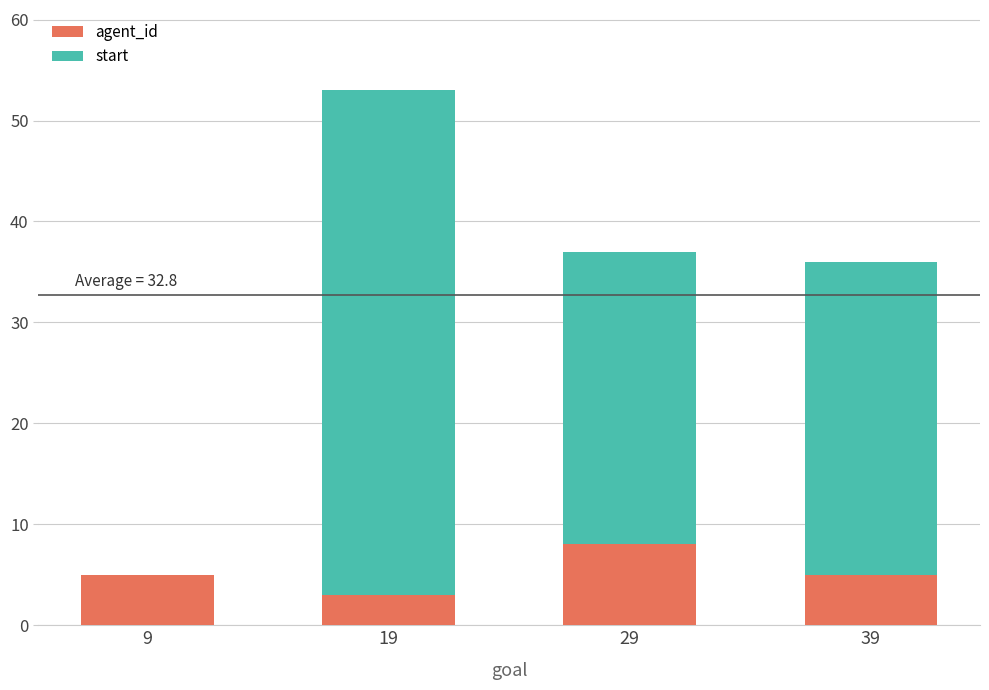

What value does the agent_id series have at 19?

3